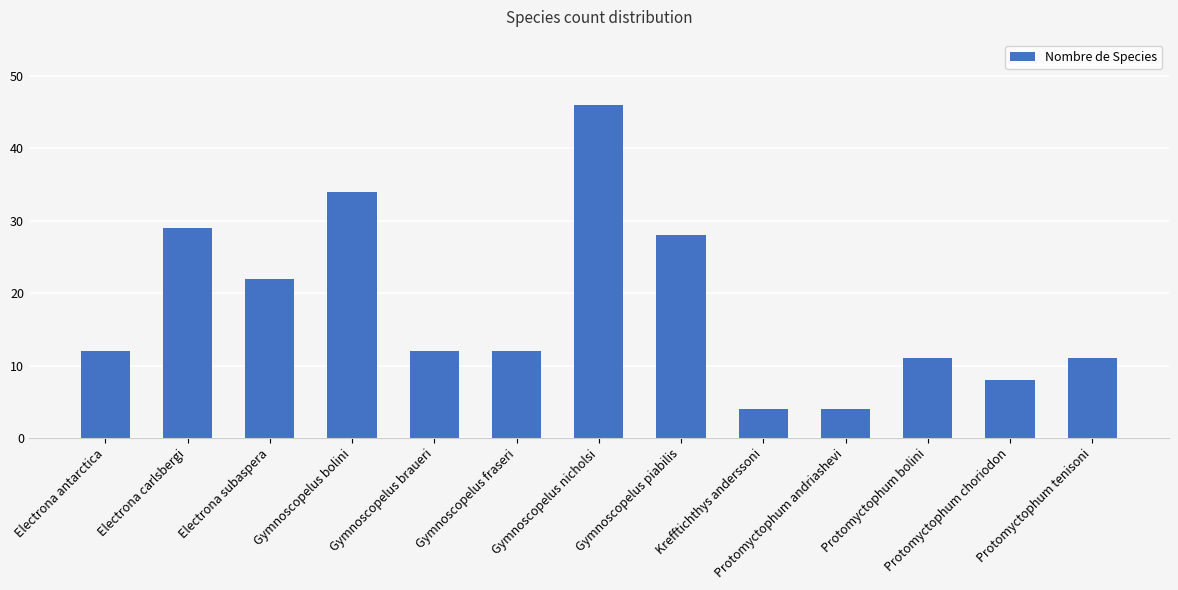

Reading left to right, transcribe all the data shown in this chart.

12	29	22	34	12	12	46	28	4	4	11	8	11